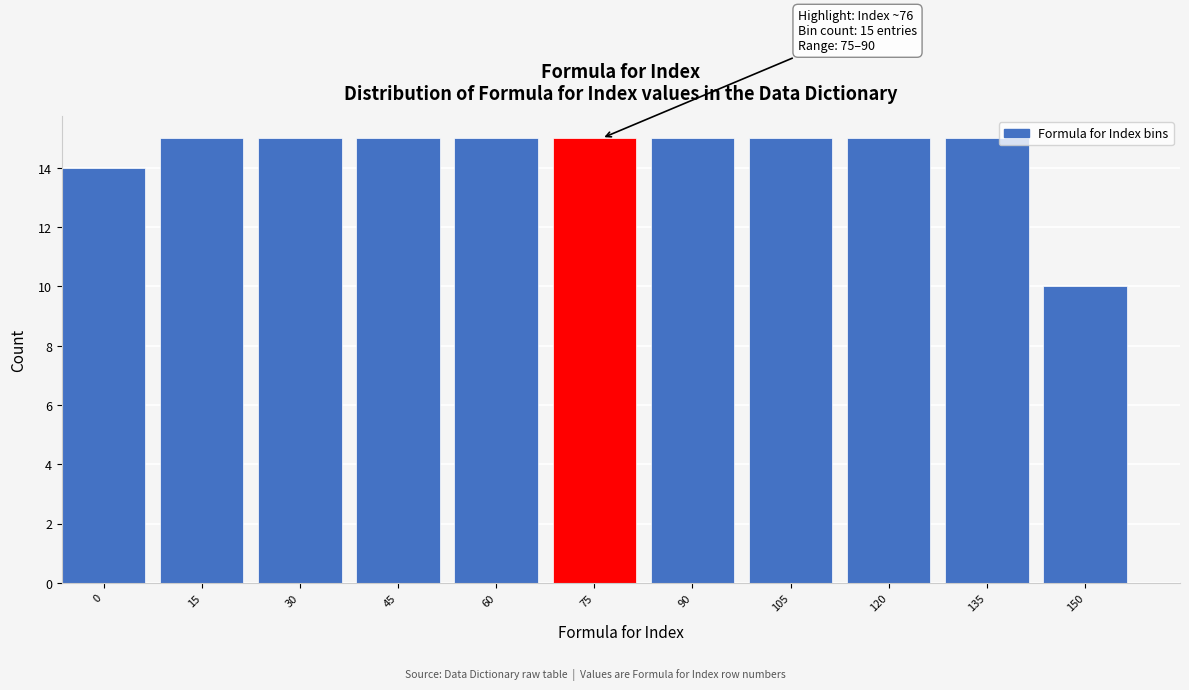

Reading left to right, what are all the values shown in this chart?

0=14	15=15	30=15	45=15	60=15	75=15	90=15	105=15	120=15	135=15	150=10